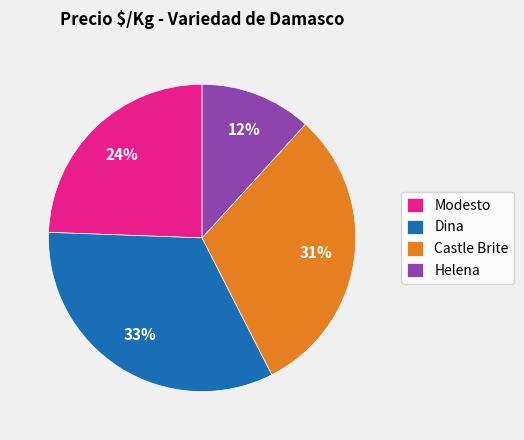

Combined, do Castle Brite and Dina account for over 50%?

Yes